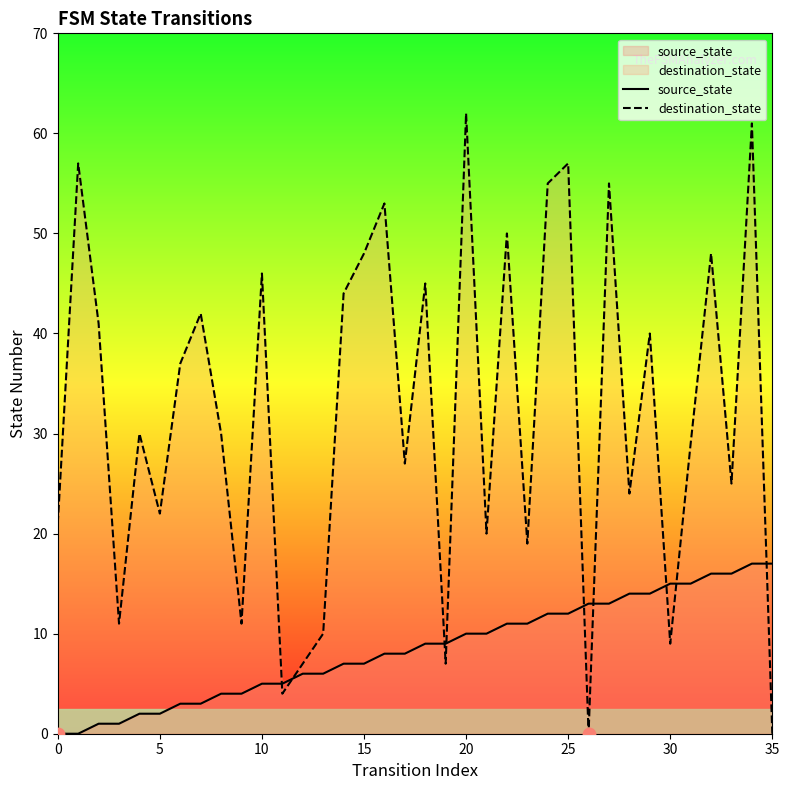

What are all the series names shown in the legend?

source_state, destination_state